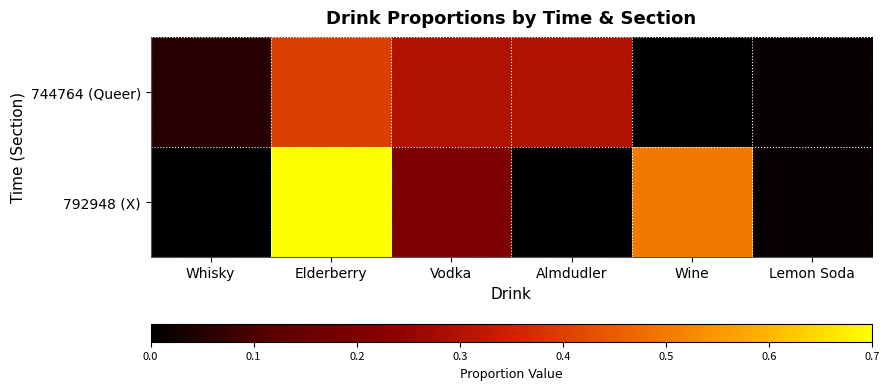

How many distinct data groups are displayed?

2